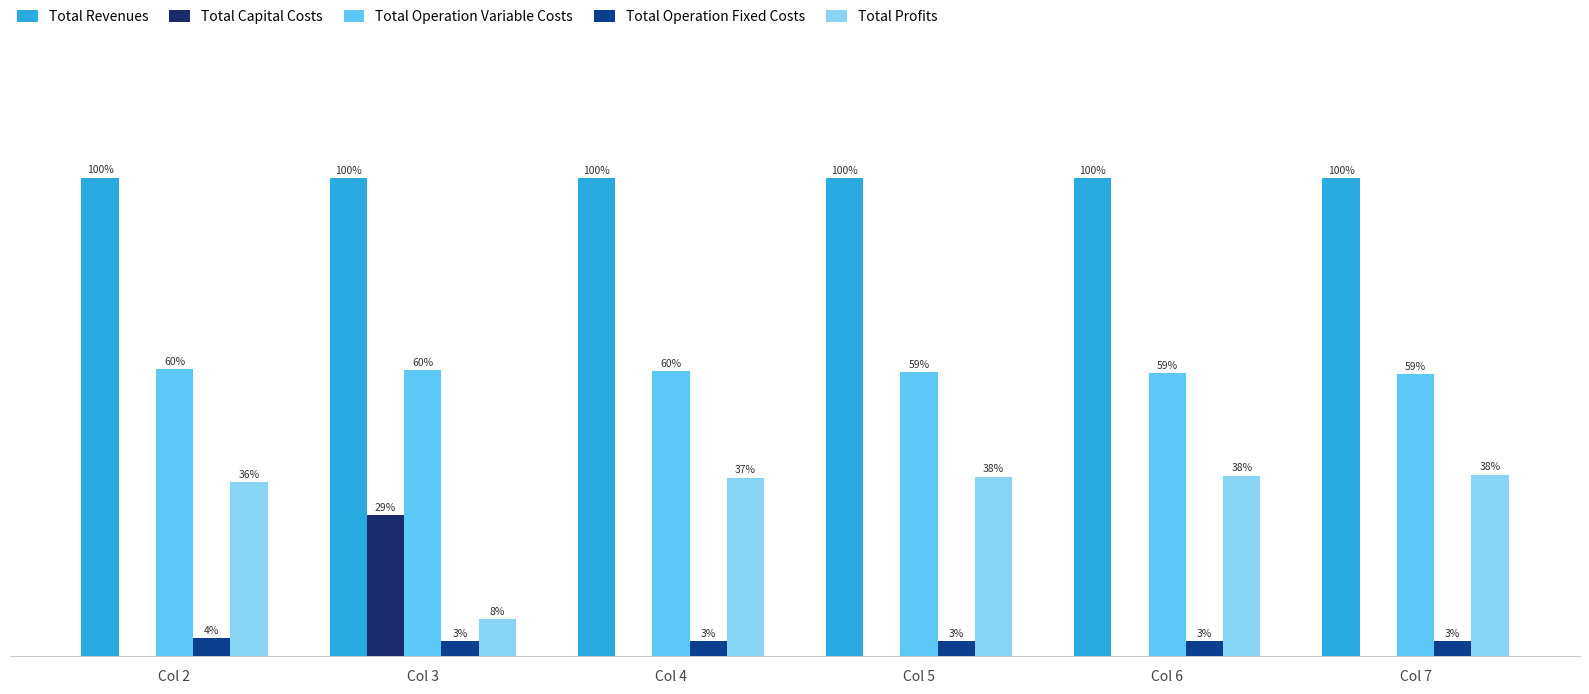

Is the value of Total Revenues at Col 2 greater than the value of Total Operation Variable Costs at Col 4?

Yes